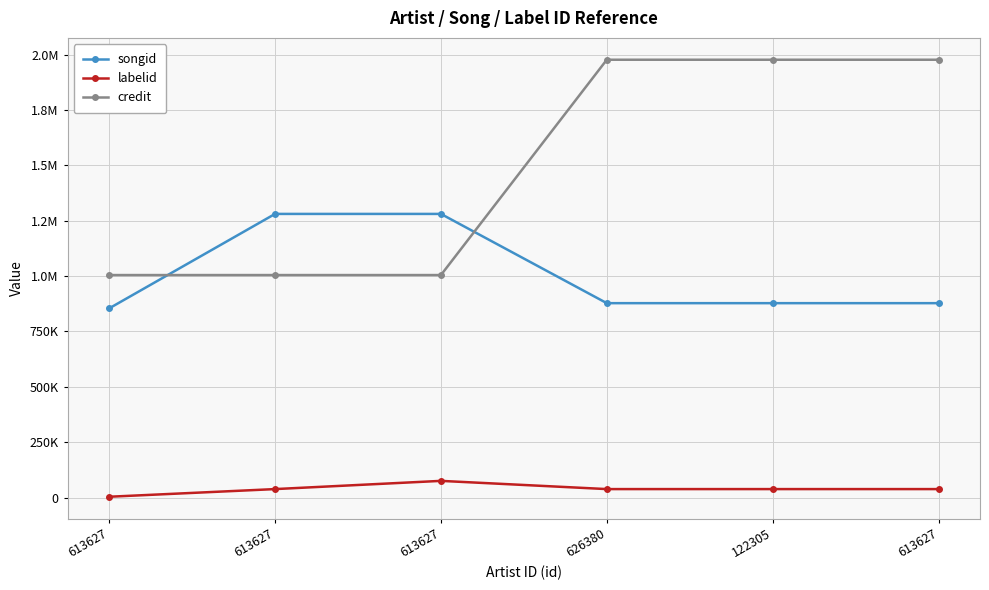

Does the chart have visible grid lines?

Yes